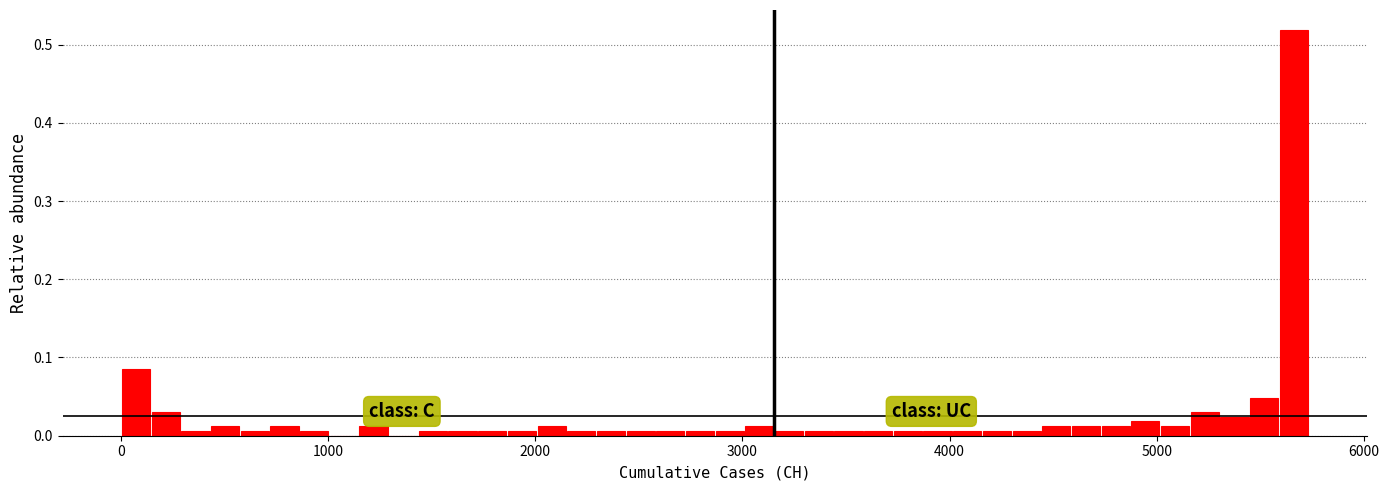

Read against the x-axis, roughly where is the centre of the tallest bar?

5700